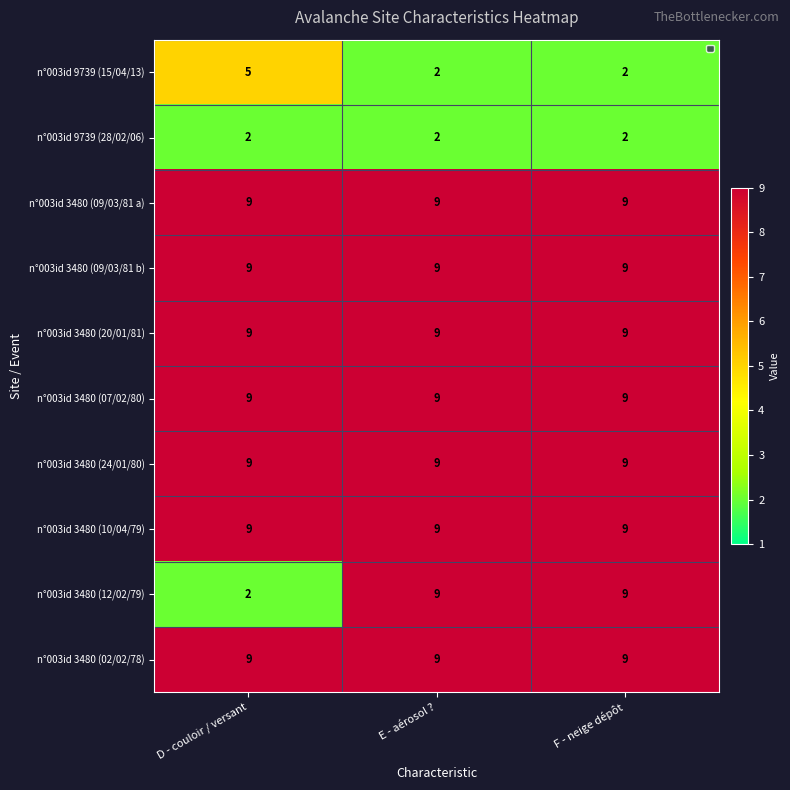

What is the maximum value shown in the chart?

9